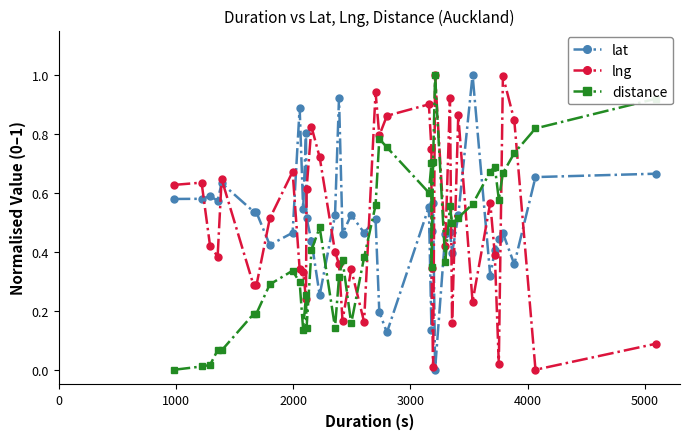

Which series ends up on top after the final intersection of lng and lat?

lat